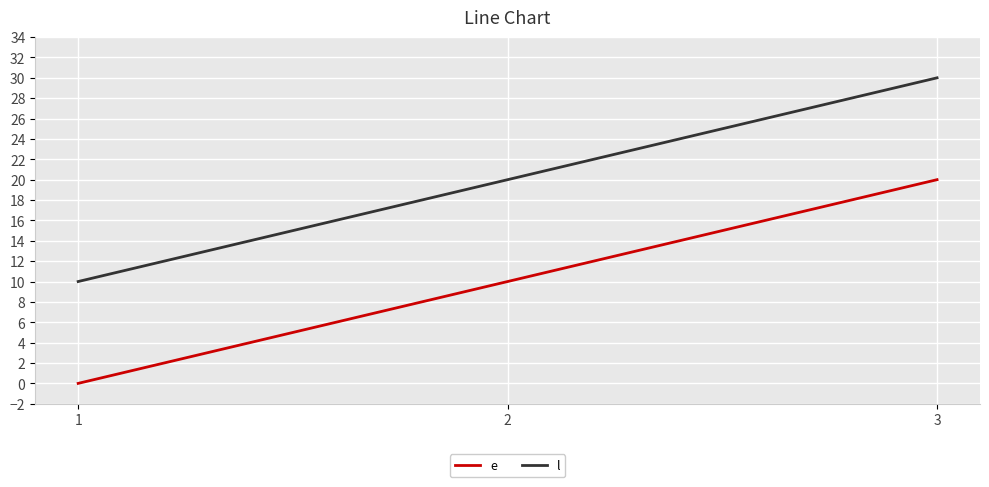

What is the sum of all l values?

60